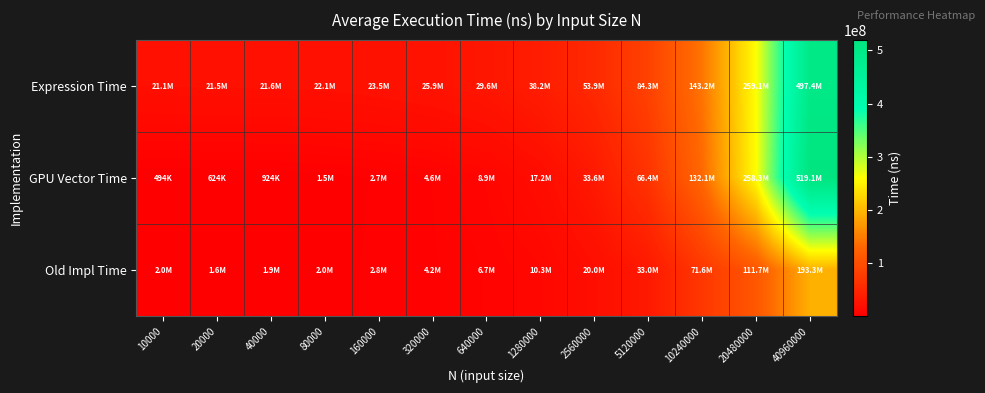

How many categories are shown in the chart?

13